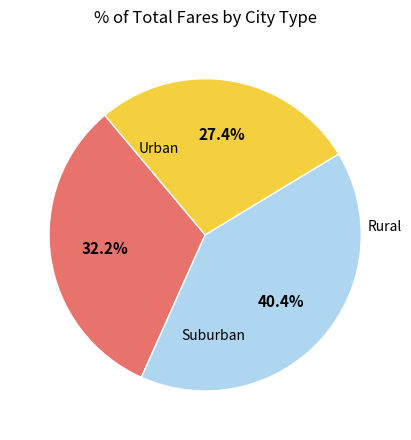

Is there a majority slice in this chart?

No